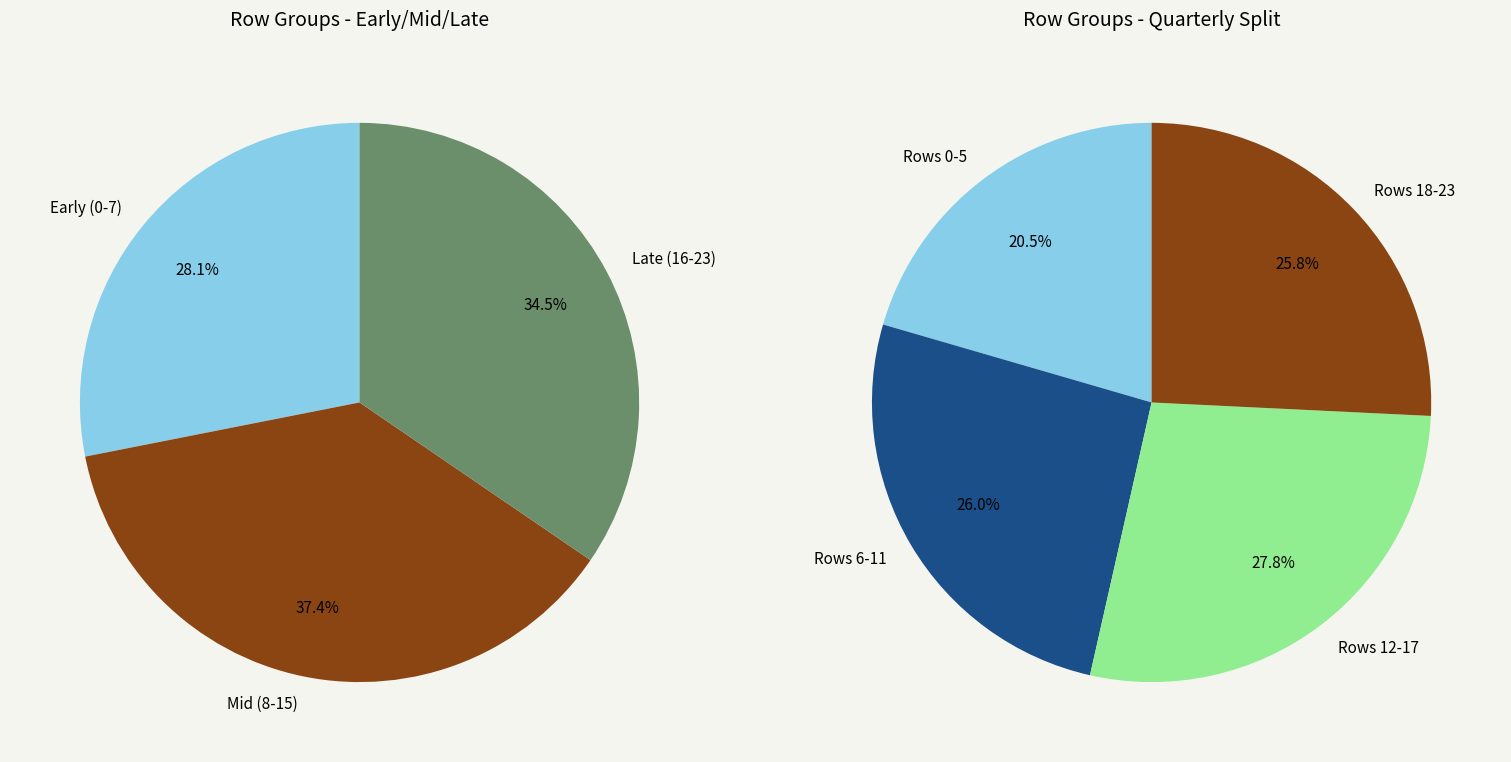

The 15 slice represents 1% of the pie. True or false?

False